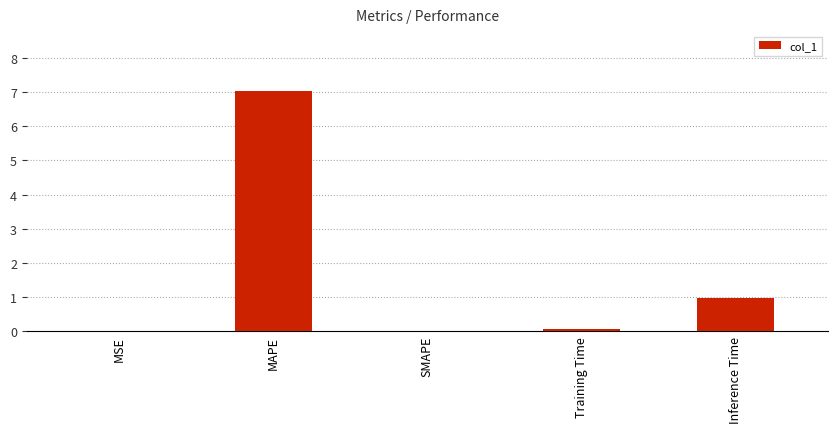

The value at MAPE is 7.0. True or false?

True